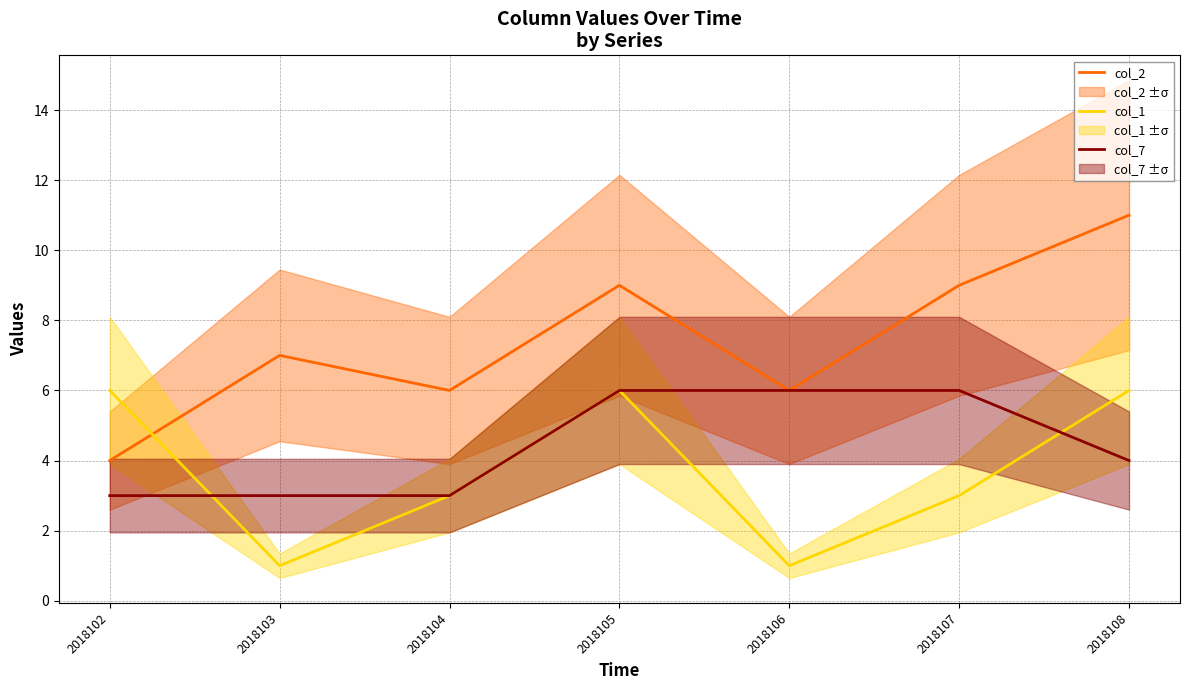

After their last crossing, which series has the higher values: col_1 or col_7?

col_1